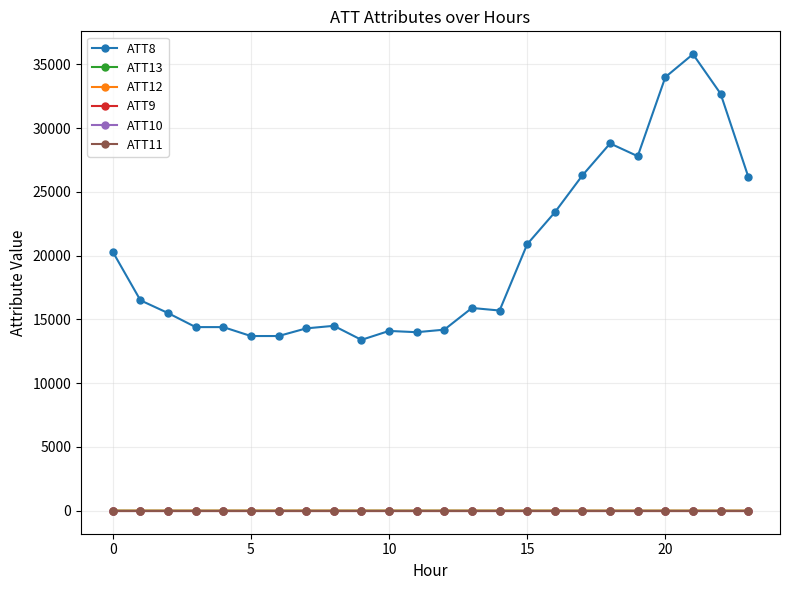

Reading left to right, transcribe all the data shown in this chart.

ATT8: 20300.0	16500.0	15500.0	14400.0	14400.0	13700.0	13700.0	14300.0	14500.0	13400.0	14100.0	14000.0	14200.0	15900.0	15700.0	20900.0	23400.0	26300.0	28800.0	27800.0	34000.0	35800.0	32700.0	26200.0
ATT13: 6.7	4.0	4.2	3.2	3.6	4.0	3.7	4.1	4.6	5.6	5.2	5.2	5.1	5.1	5.1	4.1	2.9	1.8	0.9	1.1	1.8	0.8	1.9	0.9
ATT12: 3.9	5.4	6.0	6.7	6.1	6.3	6.4	7.6	7.2	4.8	4.2	2.1	3.9	5.6	5.2	5.4	4.9	4.7	4.7	4.9	4.8	5.4	3.7	5.4
ATT9: -10.0	-10.0	-10.0	-10.0	-10.0	-10.0	-10.0	-10.0	-10.0	-10.0	-10.0	-10.0	-10.0	-10.0	-10.0	-10.0	-10.0	-10.0	-10.0	-10.0	-10.0	-10.0	-10.0	-10.0
ATT10: -10.0	-10.0	-10.0	-10.0	-10.0	-10.0	-10.0	-10.0	-10.0	-10.0	-10.0	-10.0	-10.0	-10.0	-10.0	-10.0	-10.0	-10.0	-10.0	-10.0	-10.0	-10.0	-10.0	-10.0
ATT11: -10.0	-10.0	-10.0	-10.0	-10.0	-10.0	-10.0	-10.0	-10.0	-10.0	-10.0	-10.0	-10.0	-10.0	-10.0	-10.0	-10.0	-10.0	-10.0	-10.0	-10.0	-10.0	-10.0	-10.0